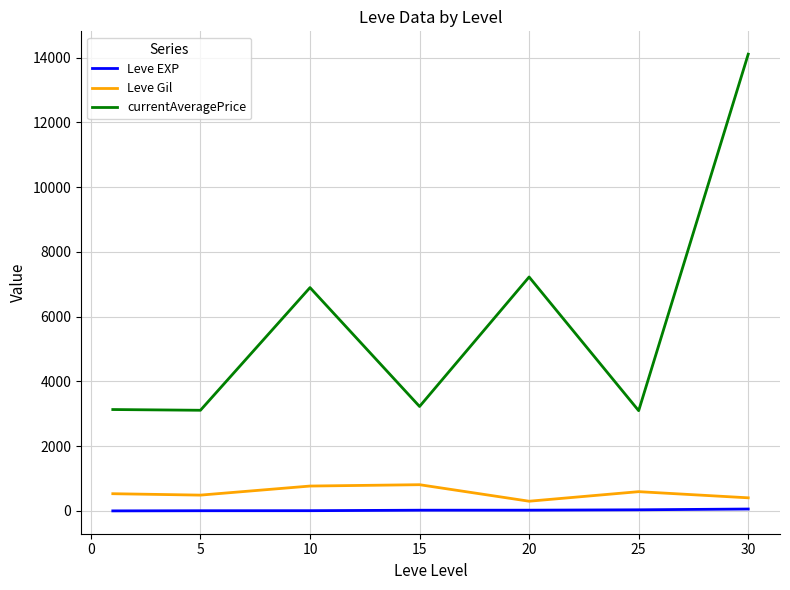

True or false: Leve Gil and Leve EXP intersect in this chart.

False